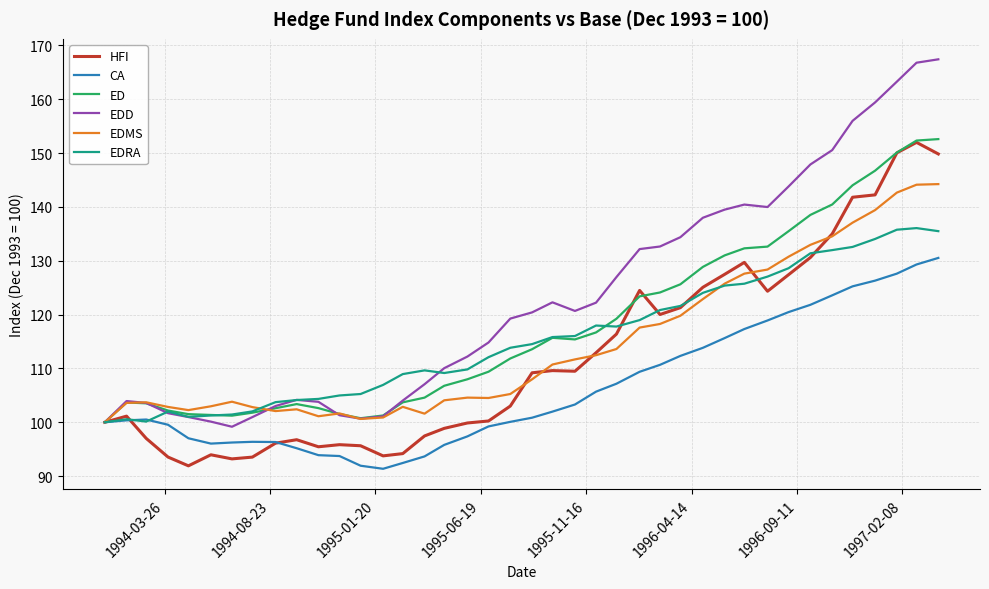

Which series has the widest spread of values?

EDD